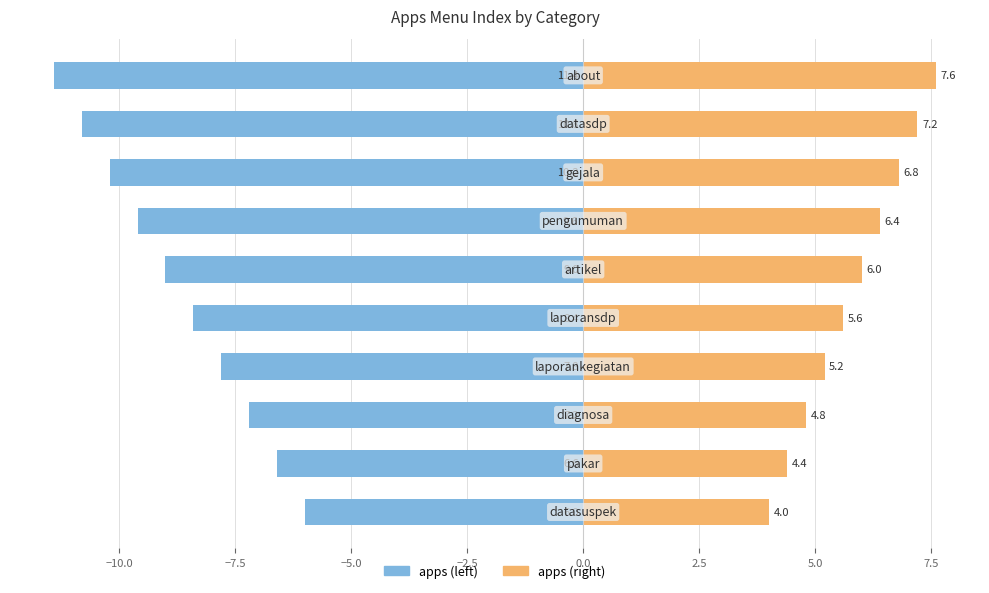

How many bars are there in each group?

2